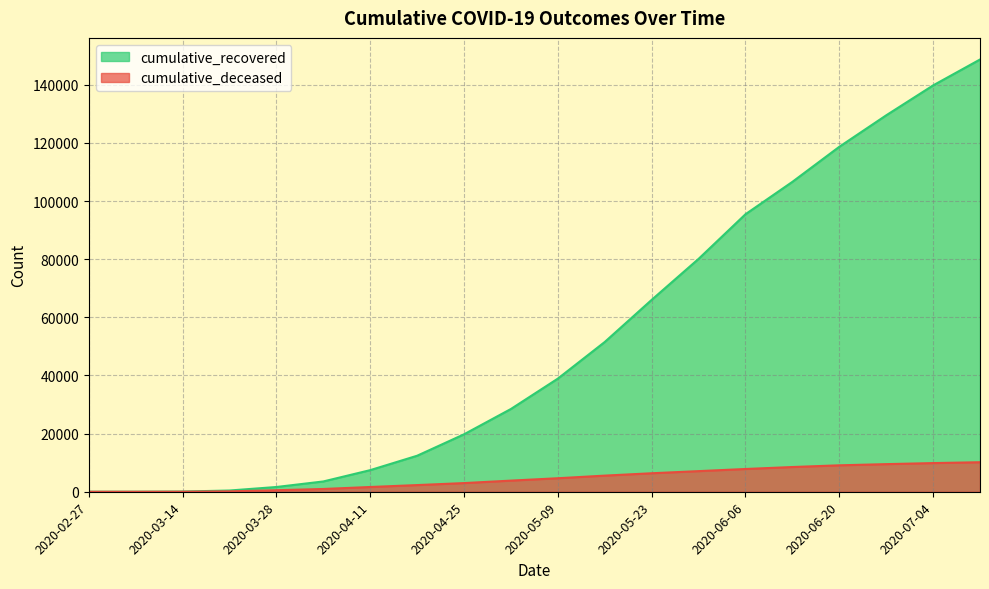

What is the maximum value shown in the chart?

148673